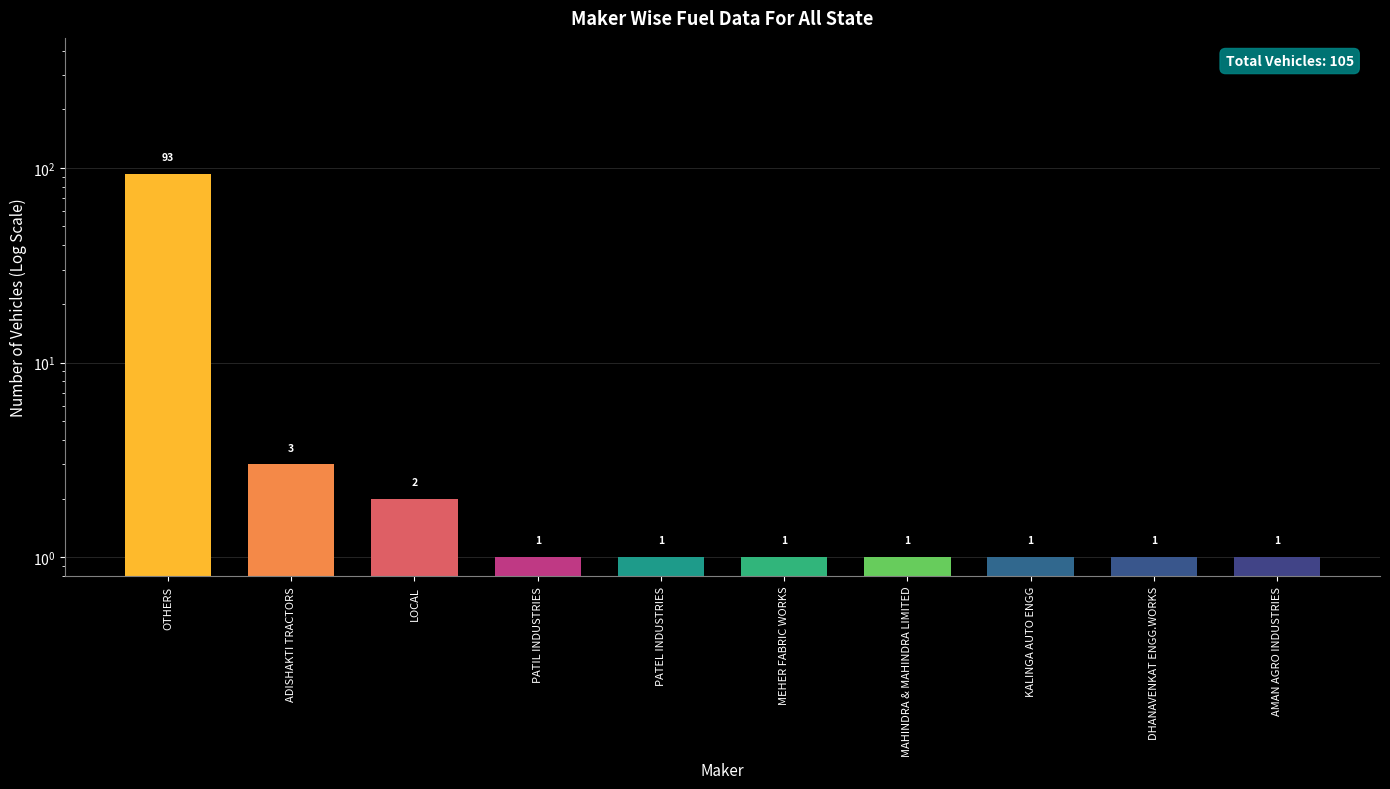

What is the change in value from ADISHAKTI TRACTORS to LOCAL?

-1